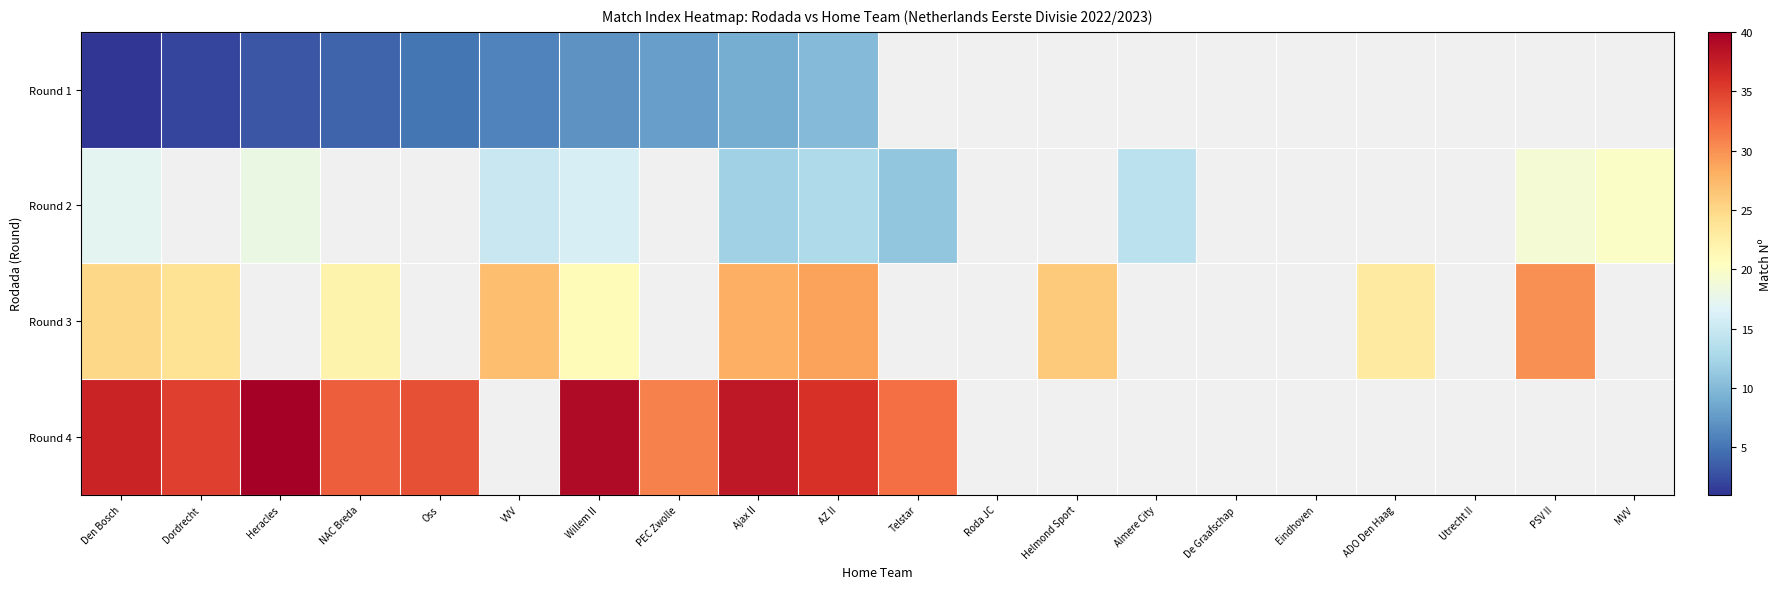

List the series in order of their overall mean, lowest first.

Round 1, Round 2, Round 3, Round 4